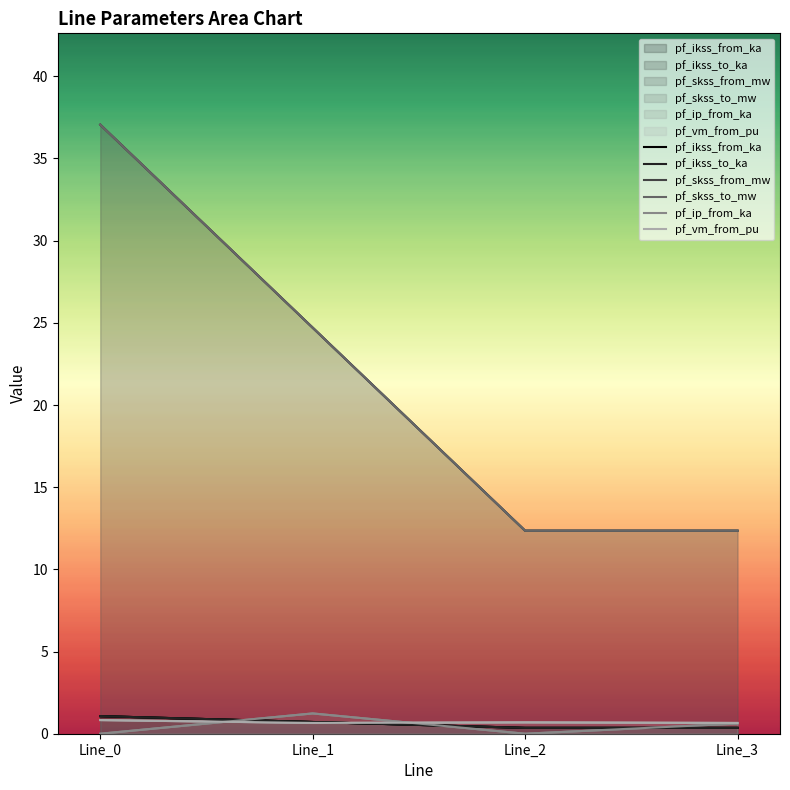

True or false: pf_vm_from_pu has more than 0 interior local peaks.

True